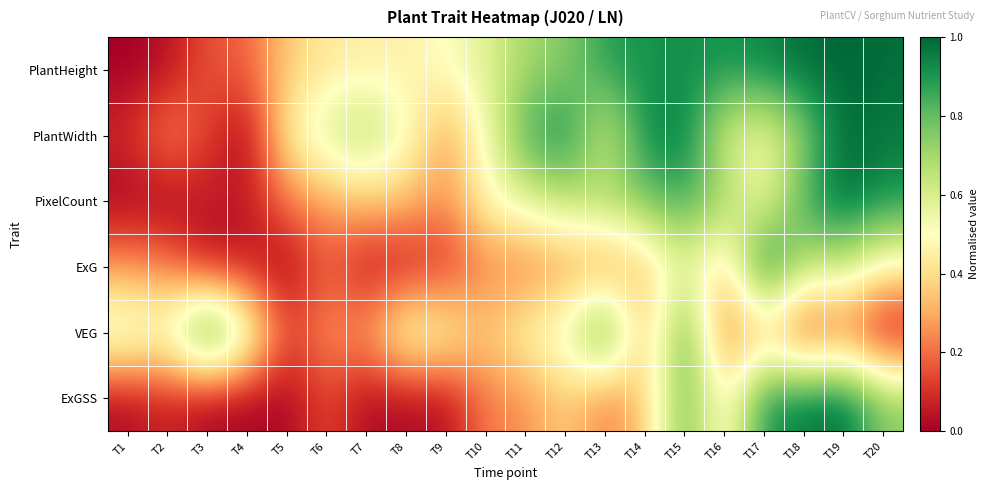

Rank the series by their maximum value, from lowest to highest.

PlantHeight, PlantWidth, PixelCount, ExG, VEG, ExGSS